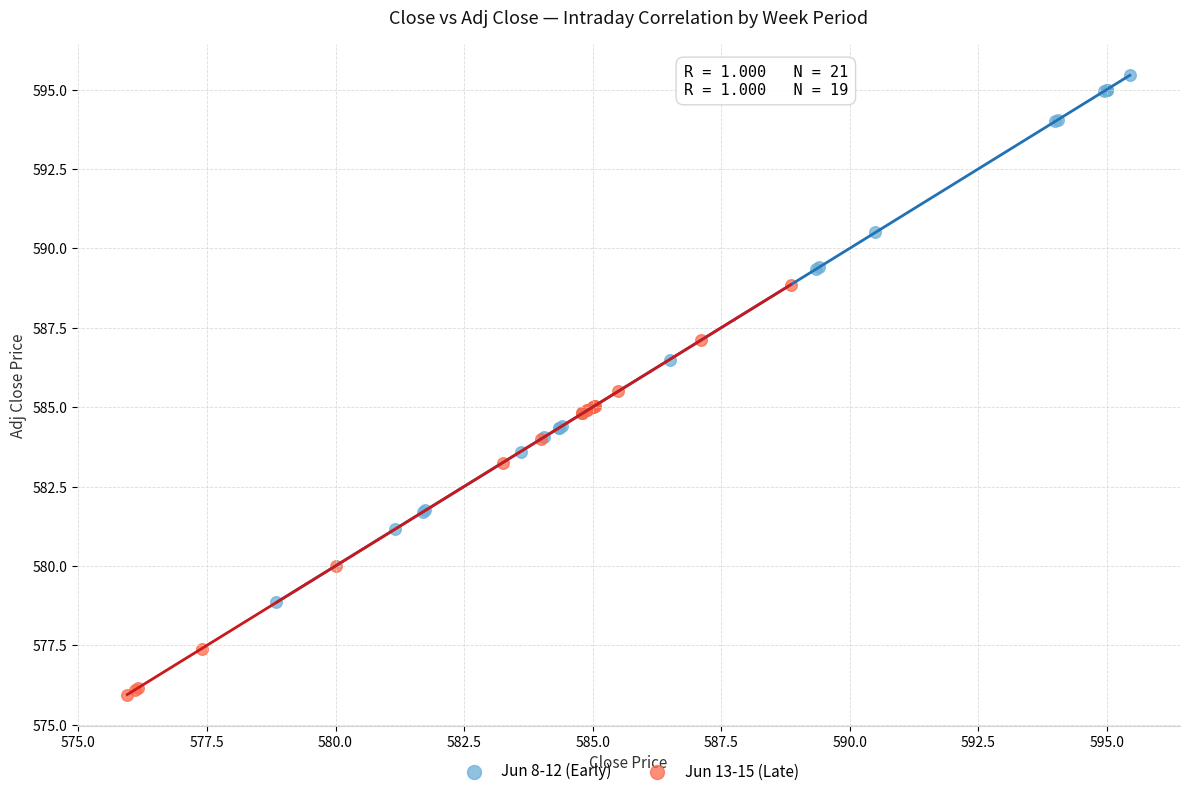

Which series has the widest spread of Y values?

Jun 8-12 (Early)